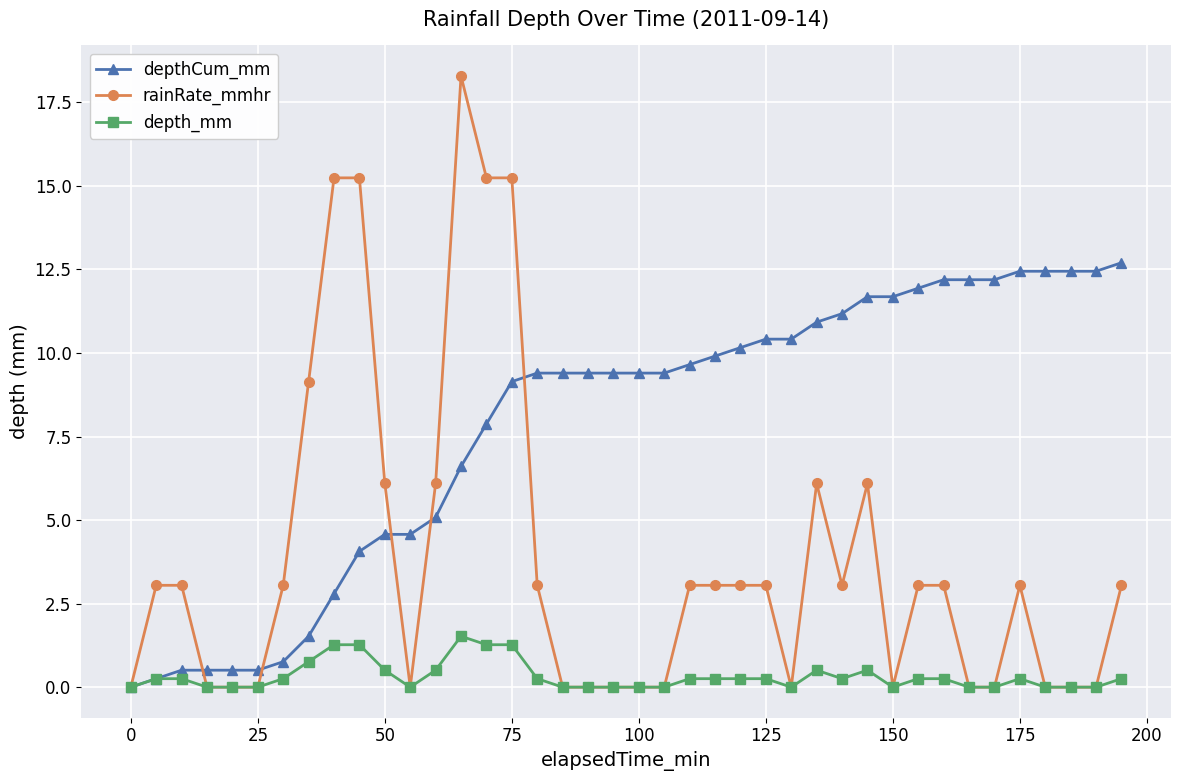

List the series in order of their peak value, highest first.

rainRate_mmhr, depthCum_mm, depth_mm